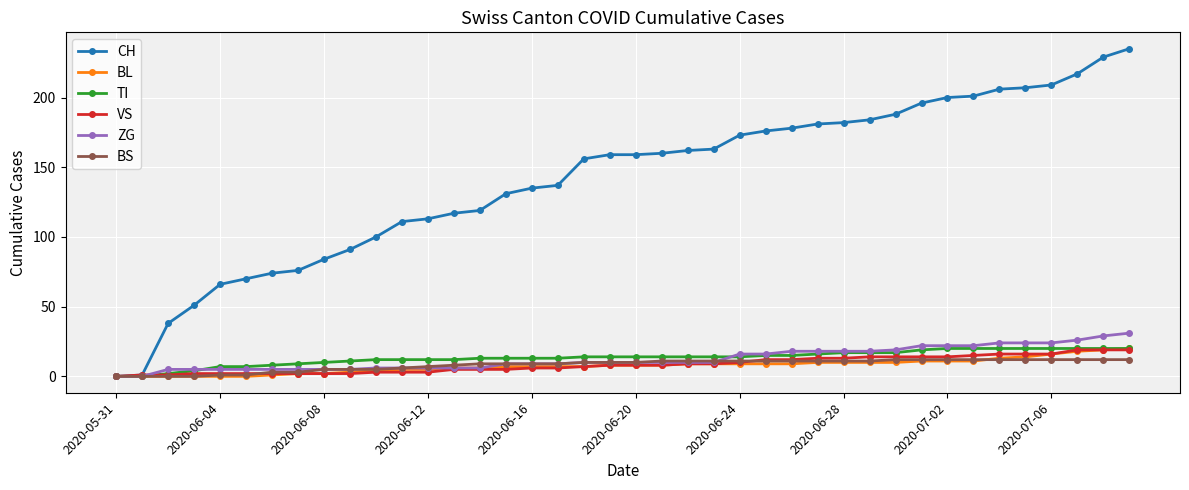

What is the greatest value displayed?

235